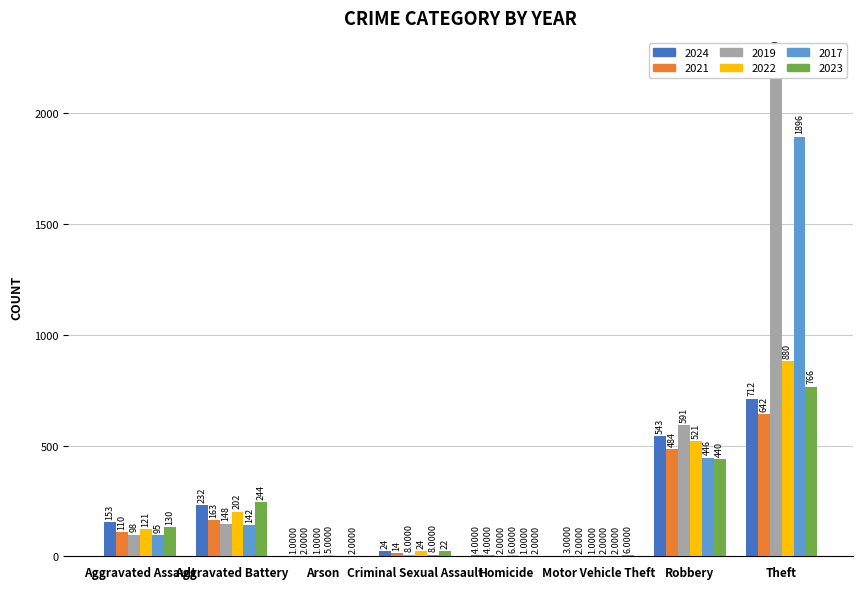

How many data points in 2023 are above 130?

3